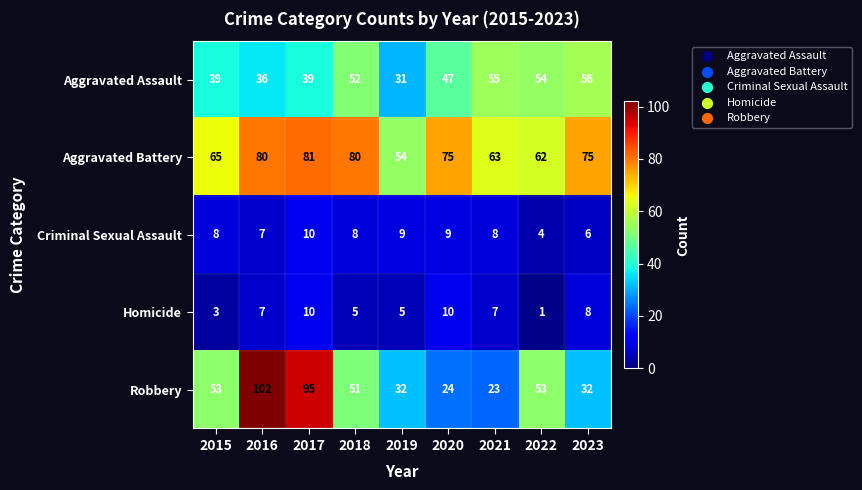

Read the Criminal Sexual Assault value at 2017.

10